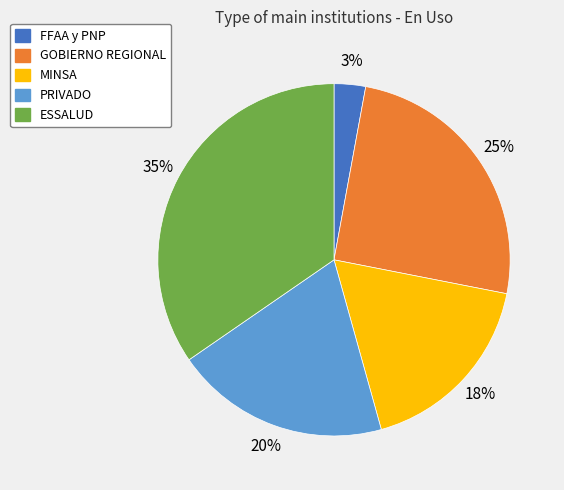

Approximately how many times larger is the value at ESSALUD compared to GOBIERNO REGIONAL?

1.4